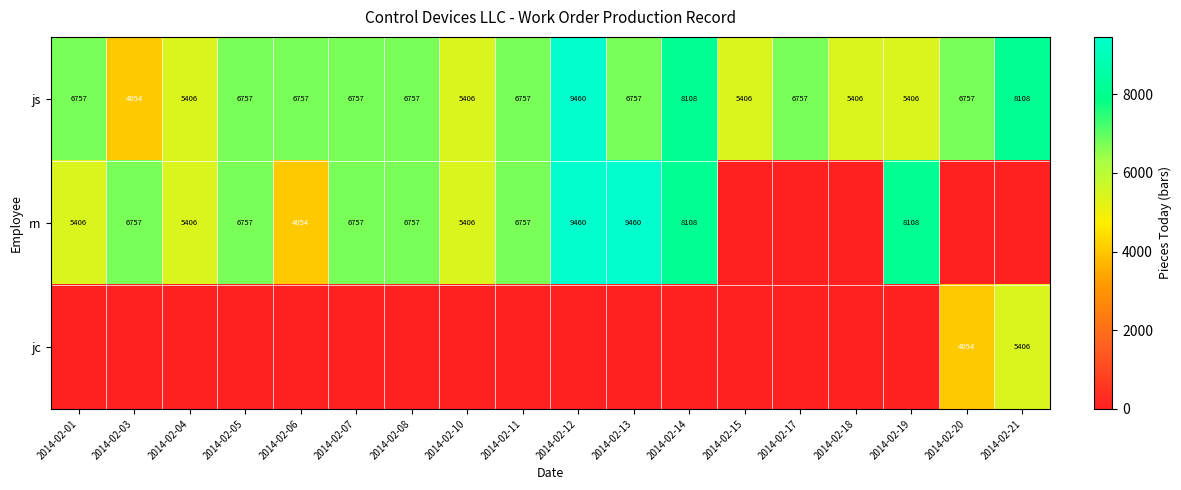

At which label does js reach its peak?

2014-02-12